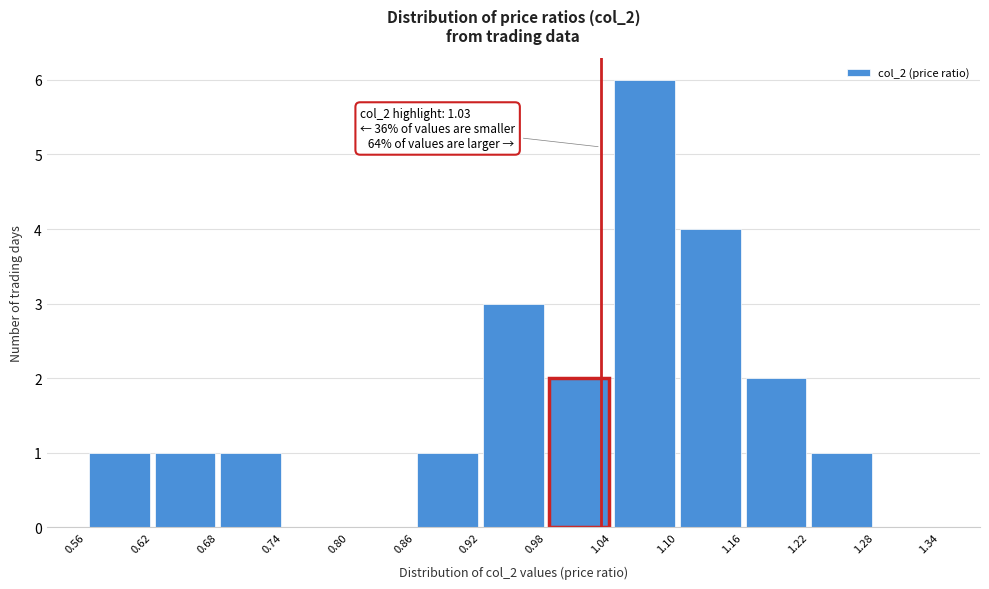

Over which range of the x-axis is the bar tallest?

1.04 to 1.10